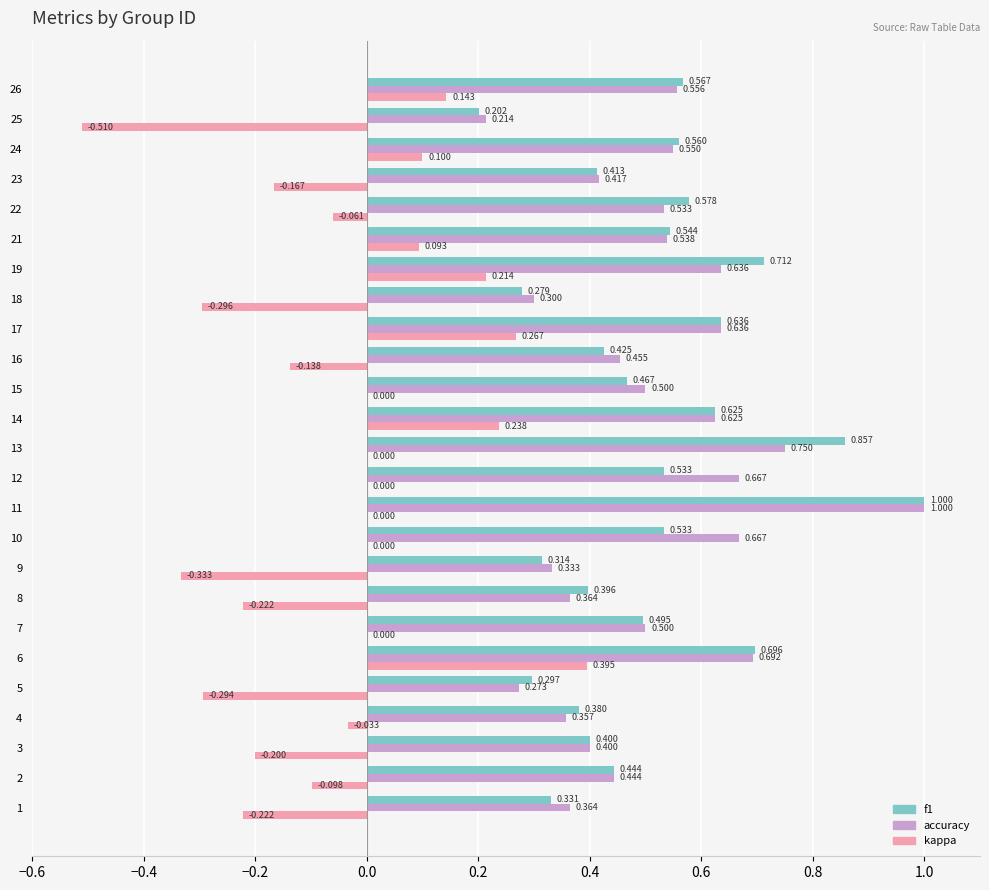

Between 6 and 8, which series saw the biggest shift?

kappa